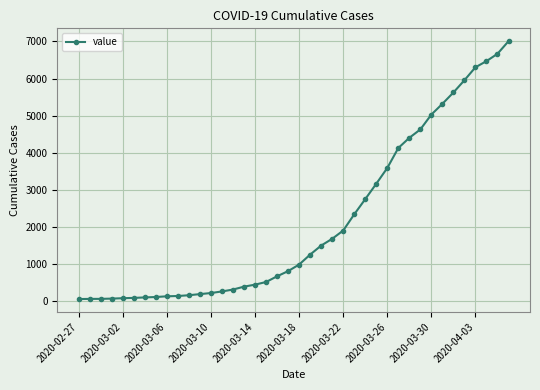

What is the value of the 16th point from the left?

398